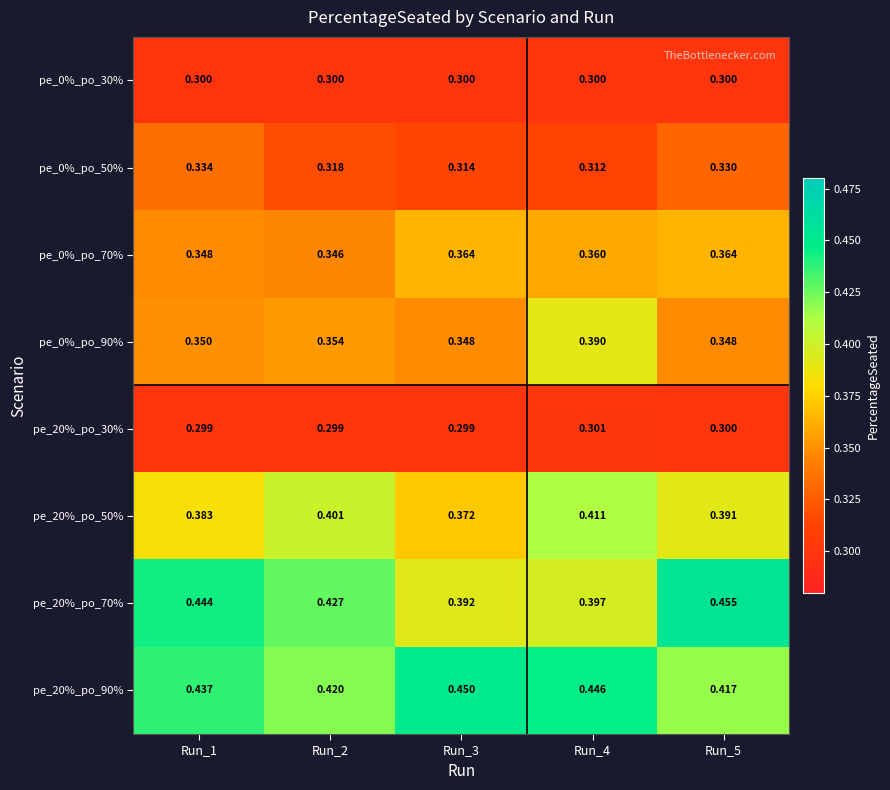

Is the value of pe_0%_po_30% at Run_4 greater than the value of pe_20%_po_50% at Run_4?

No